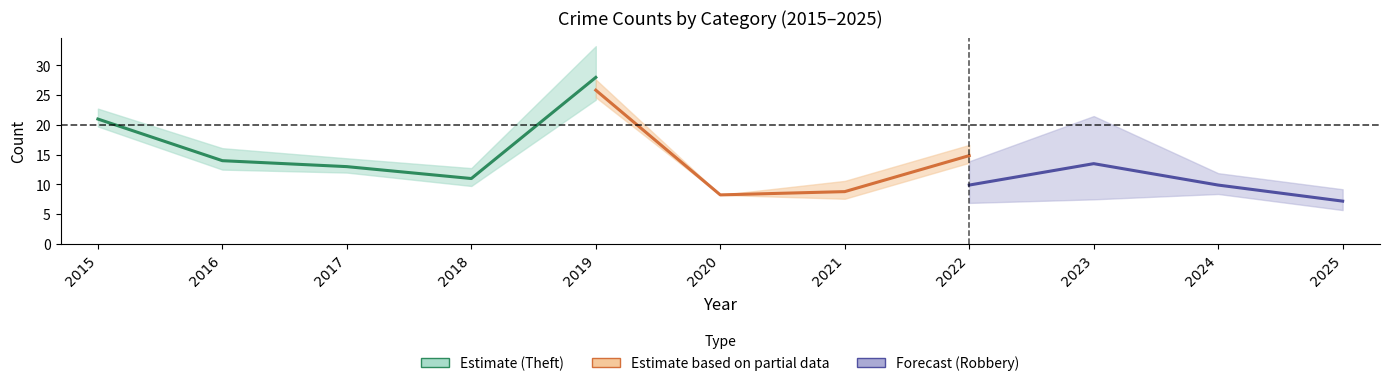

True or false: Theft has a value of 43 at 2019.

False